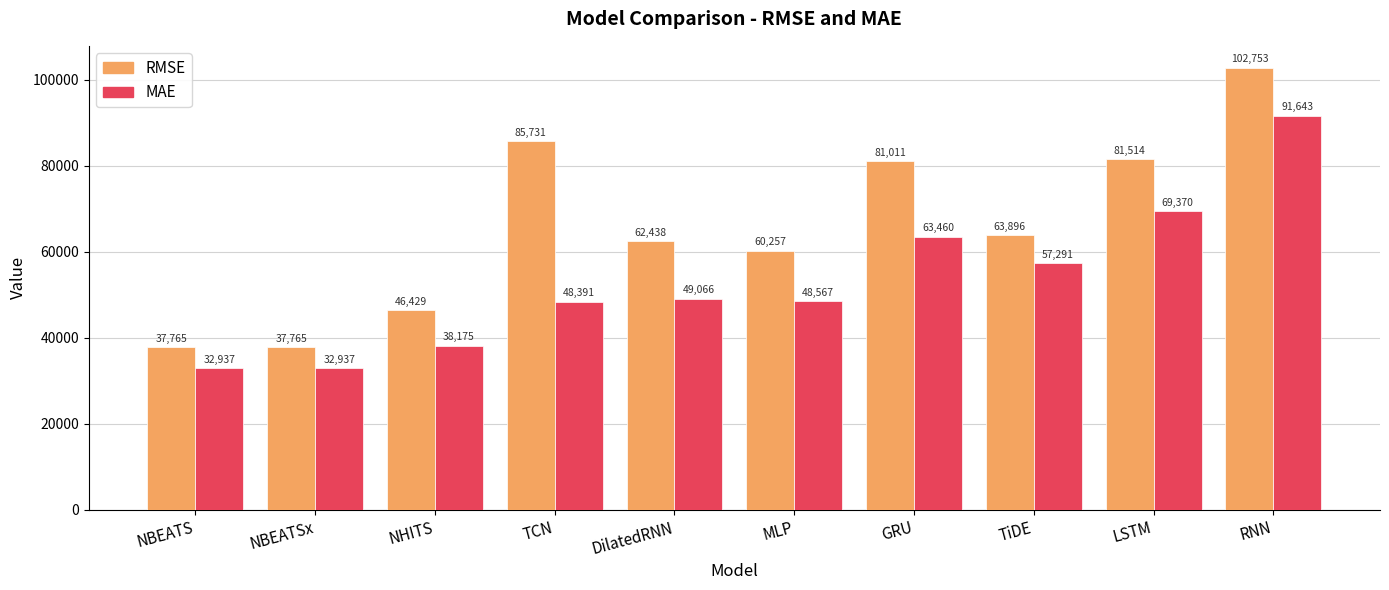

List the series in order of their overall mean, highest first.

RMSE, MAE